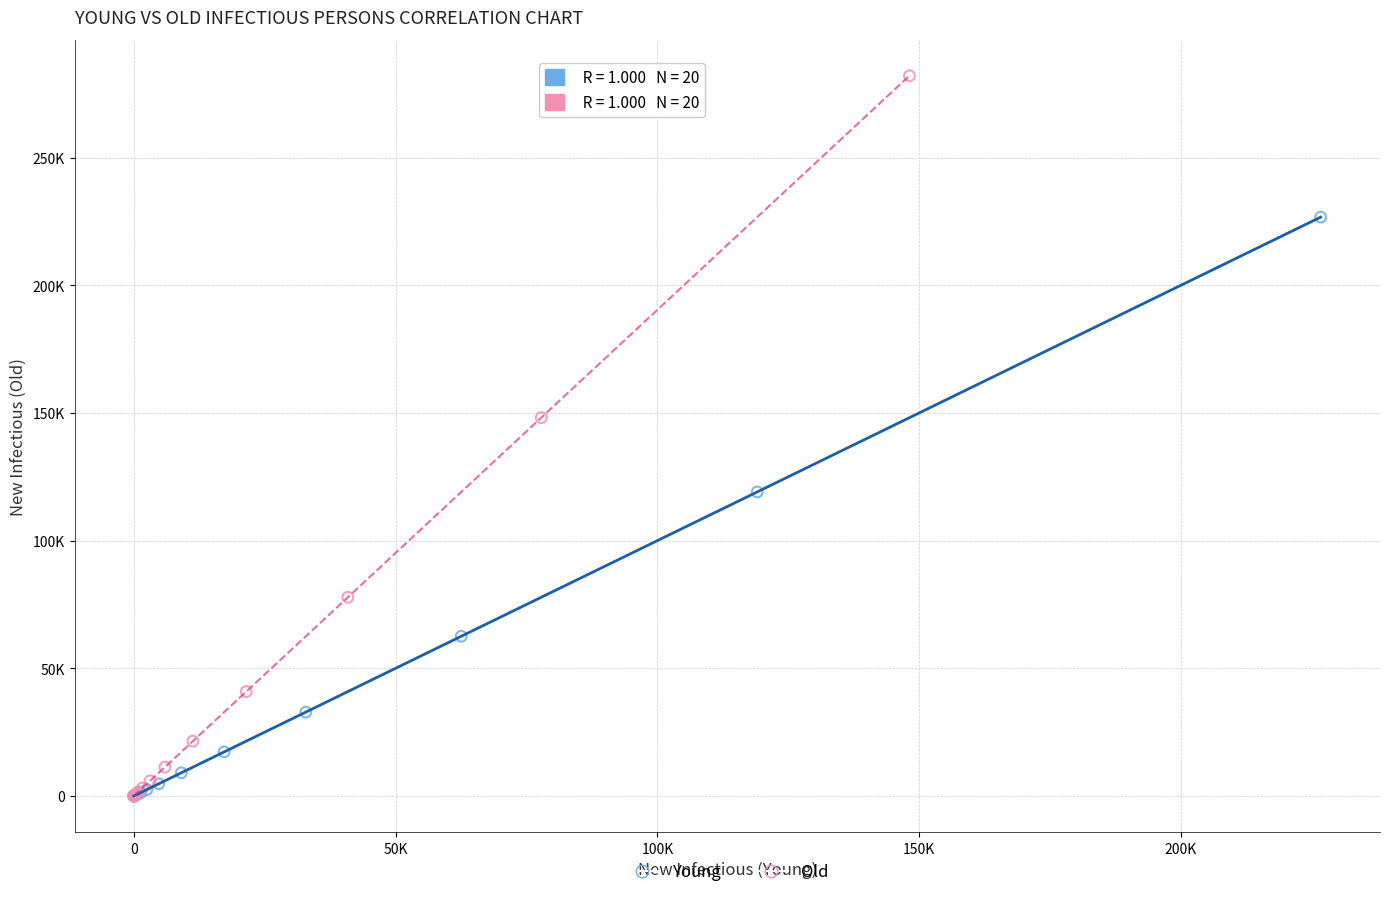

What are all the series names shown in the legend?

Young, Old